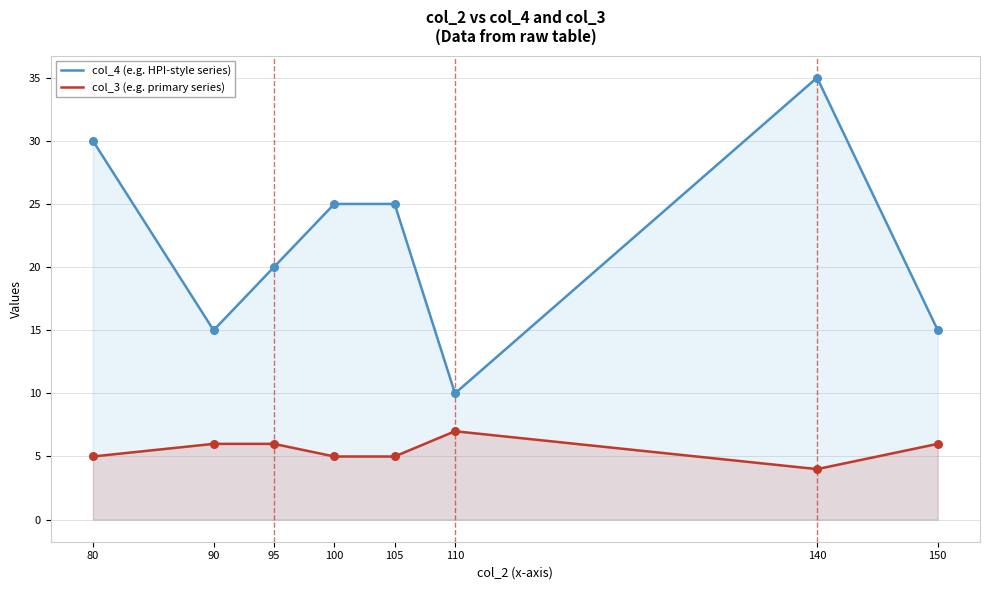

At which category is the sum across all series the highest?

140